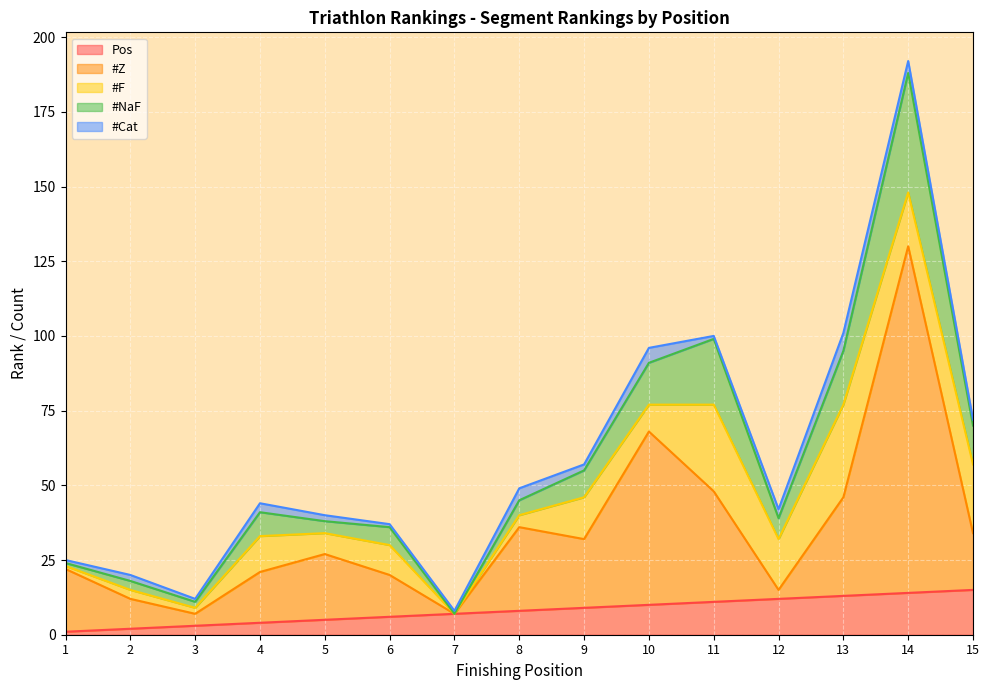

True or false: #NaF and Pos intersect in this chart.

False